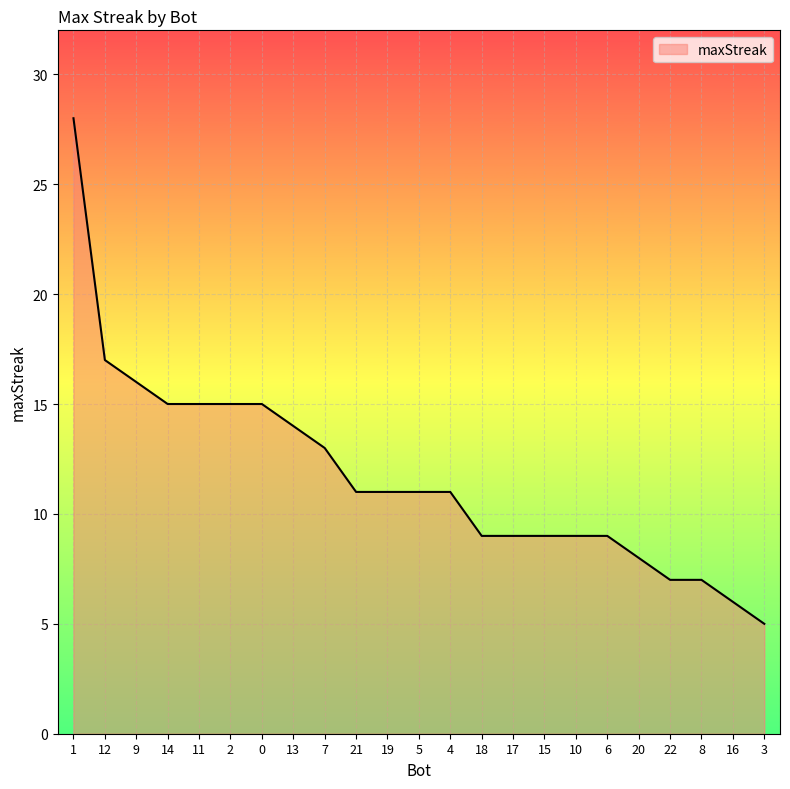

Reading right to left, extract all data points from this chart.

5	6	7	7	8	9	9	9	9	9	11	11	11	11	13	14	15	15	15	15	16	17	28